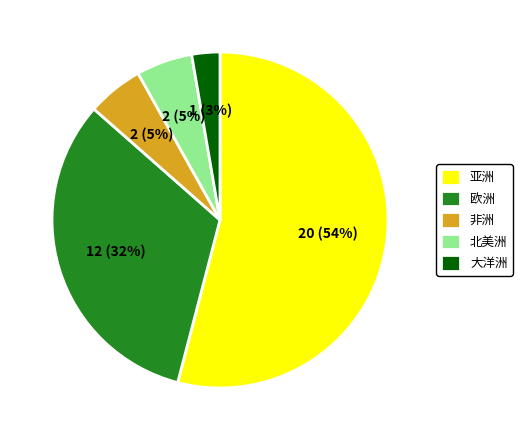

Does 亚洲 account for over 50% of the chart?

Yes